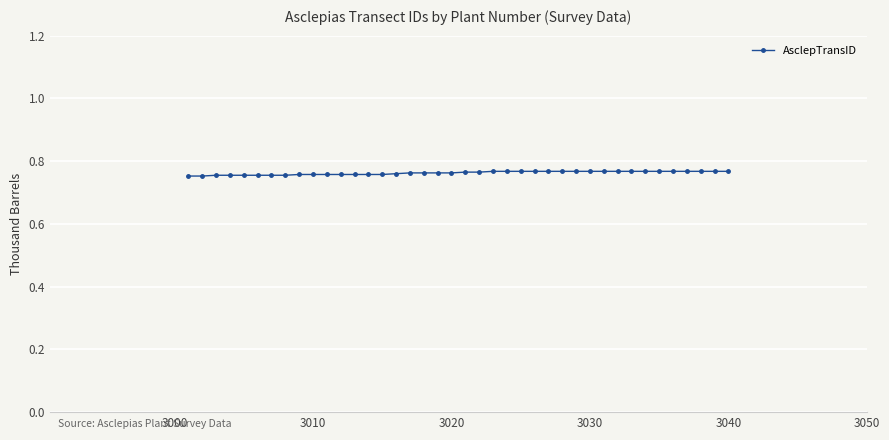

Count the values in the range 0 to 1.

40